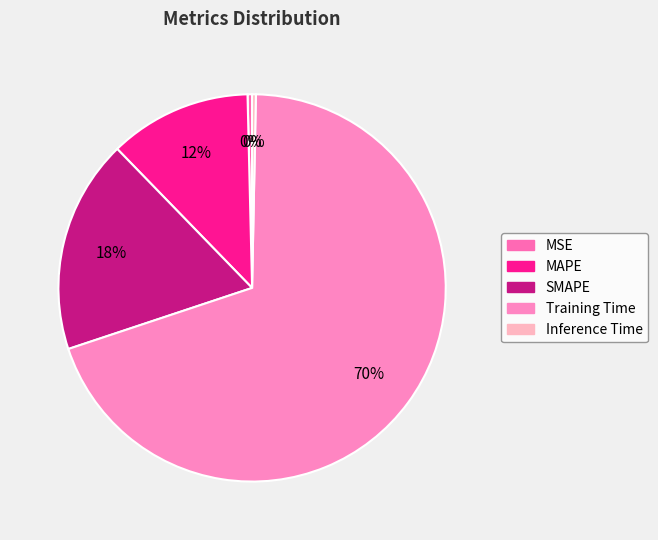

Combined, what portion of the pie is Training Time and MSE?

70.0%